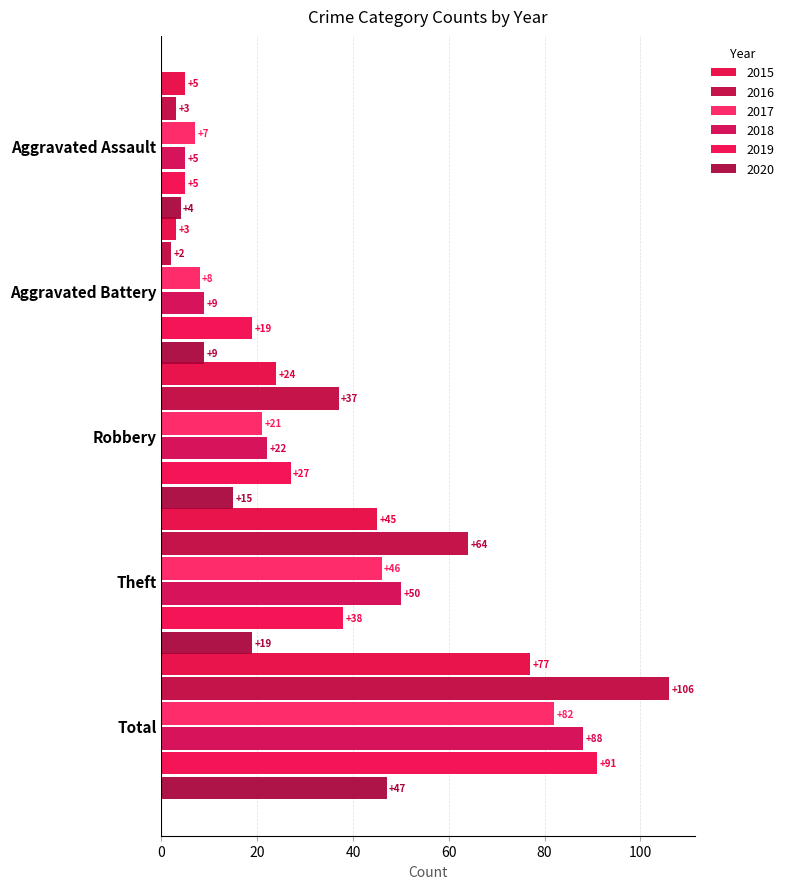

What is the sum of all 2019 values?

180